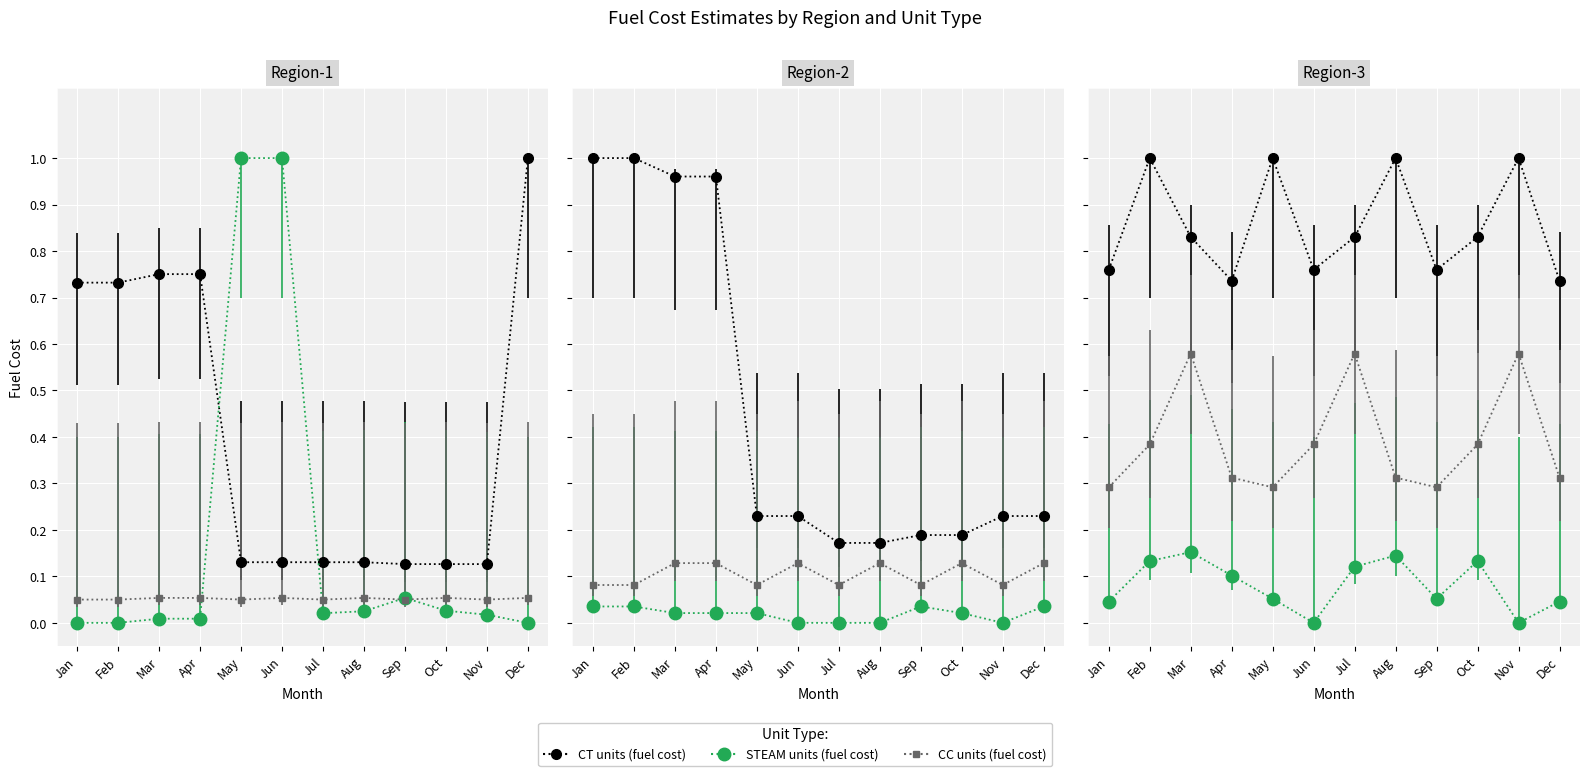

True or false: CT units (fuel cost) and STEAM units (fuel cost) intersect in this chart.

False